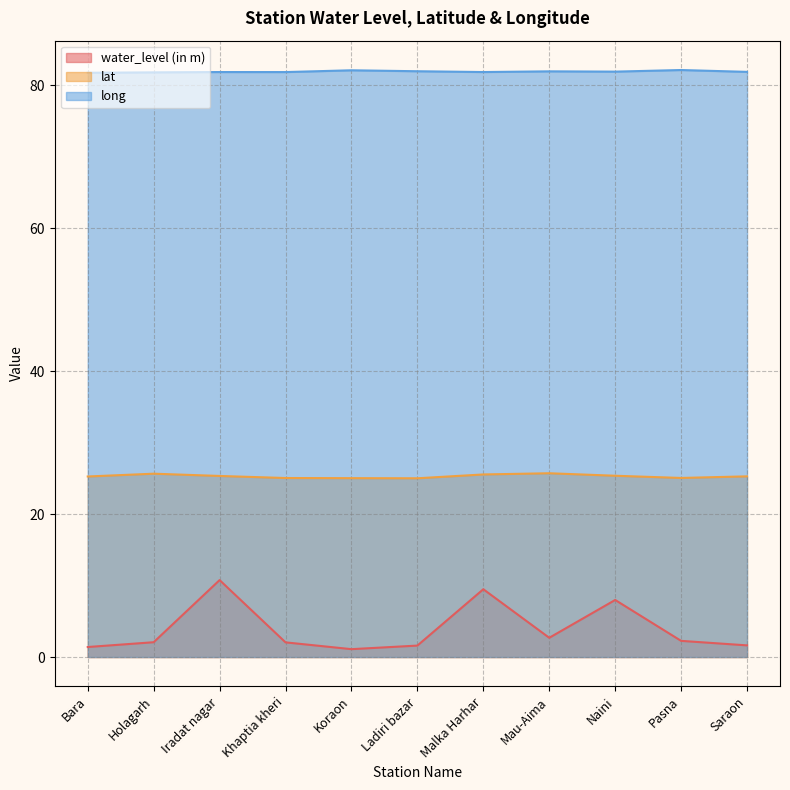

In water_level (in m), how many points are higher than both neighbors (excluding endpoints)?

3